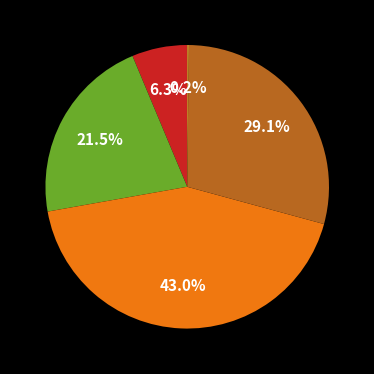

Is there a majority slice in this chart?

No